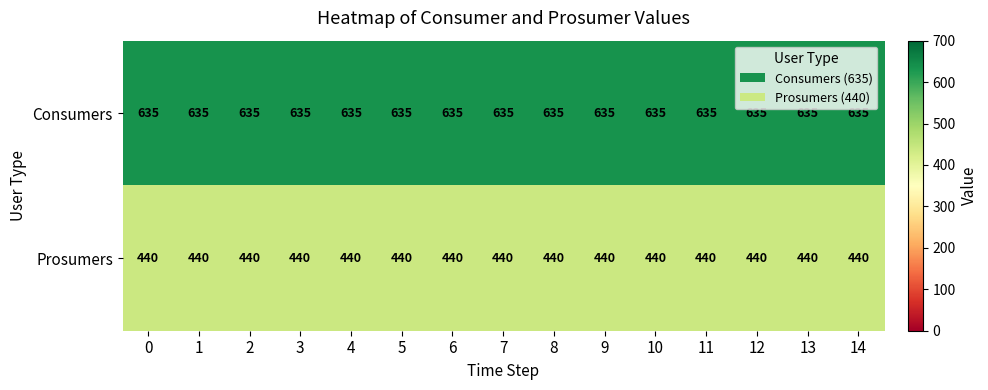

True or false: Consumers has a value of 224 at 0.

False